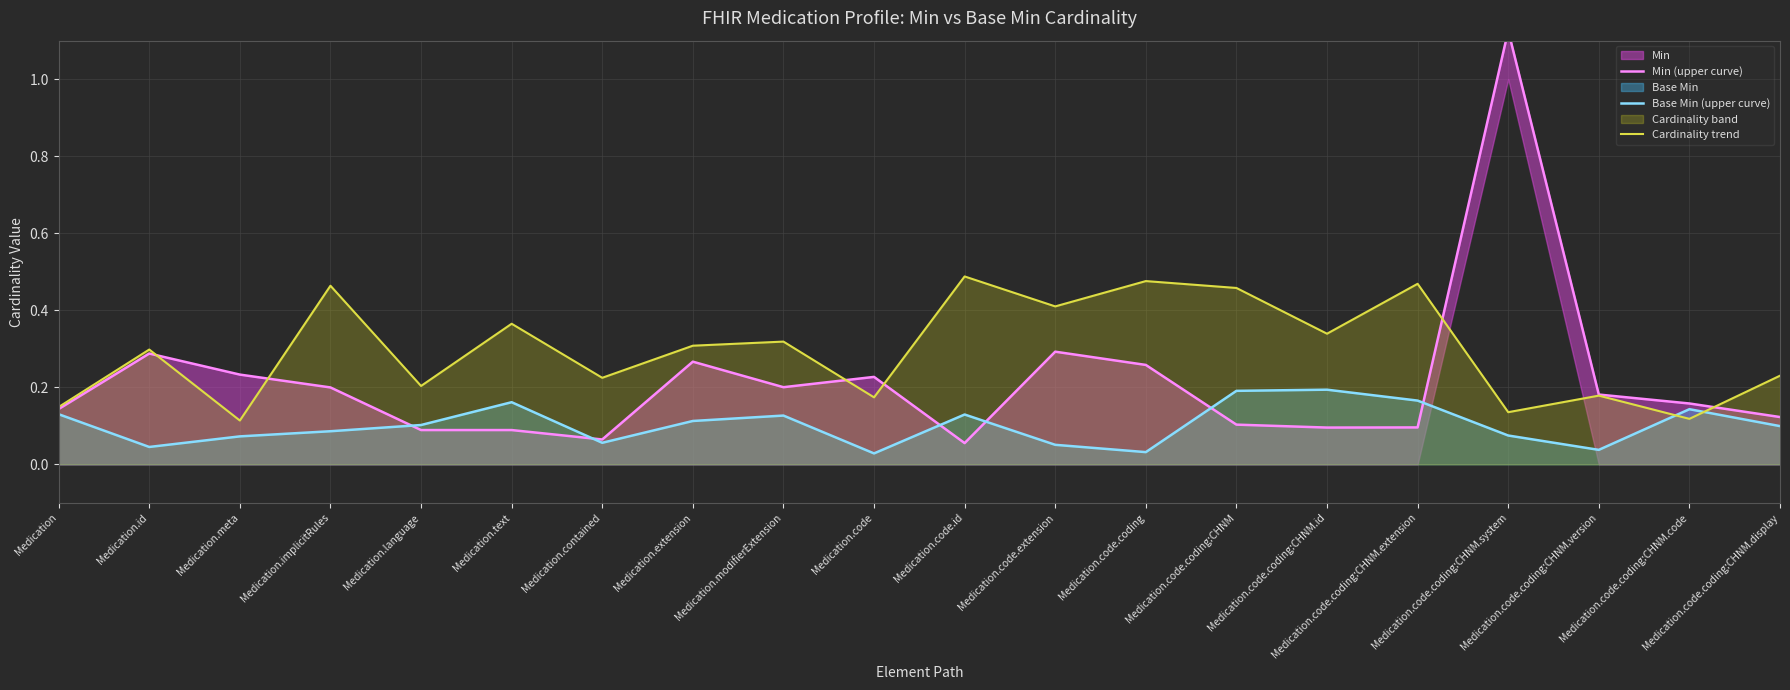

What is the difference between the highest and lowest values at Medication.implicitRules?

0.4